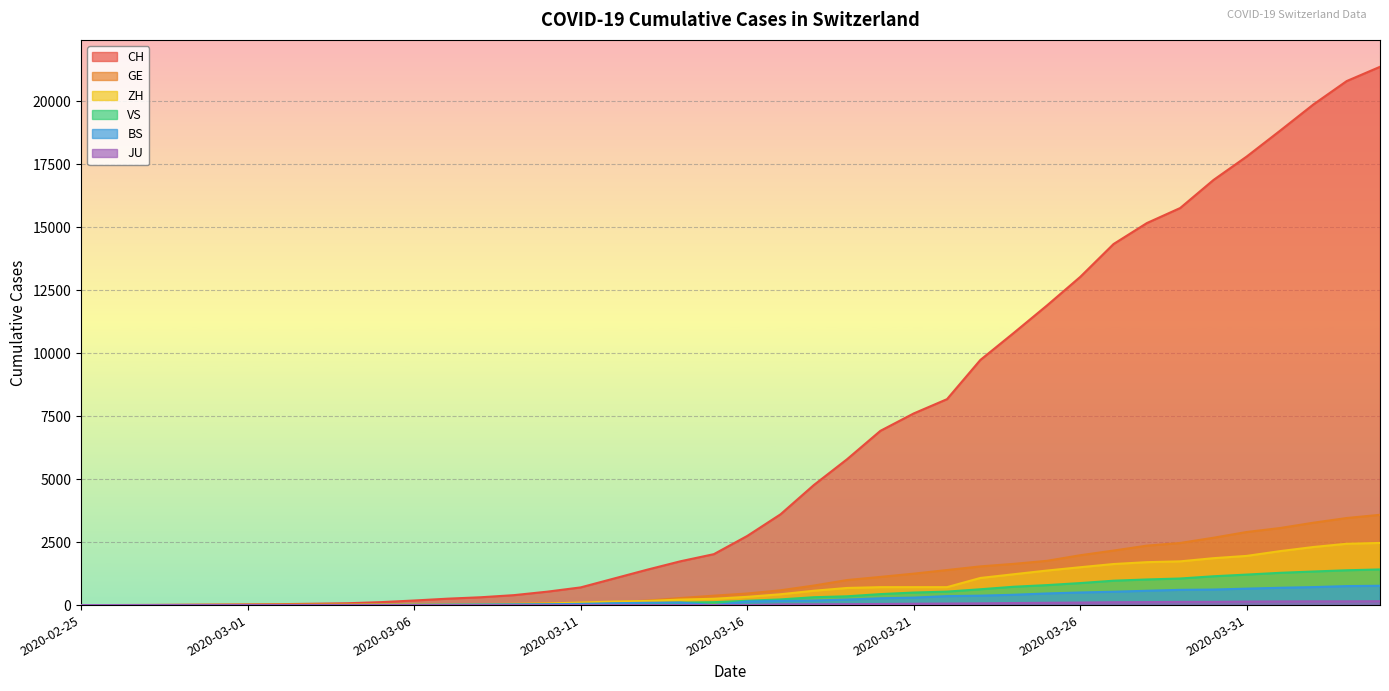

True or false: JU has a value of 0 at 2020-03-15.

True